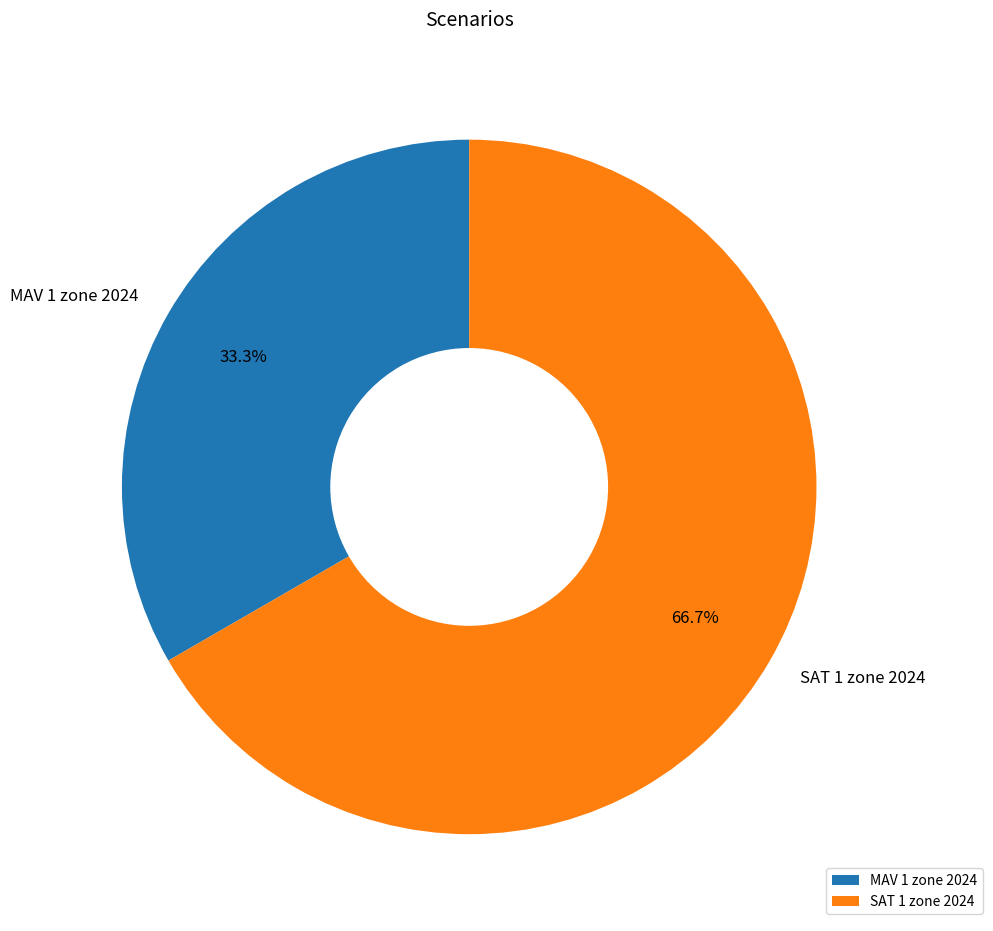

How many segments does this pie chart have?

2